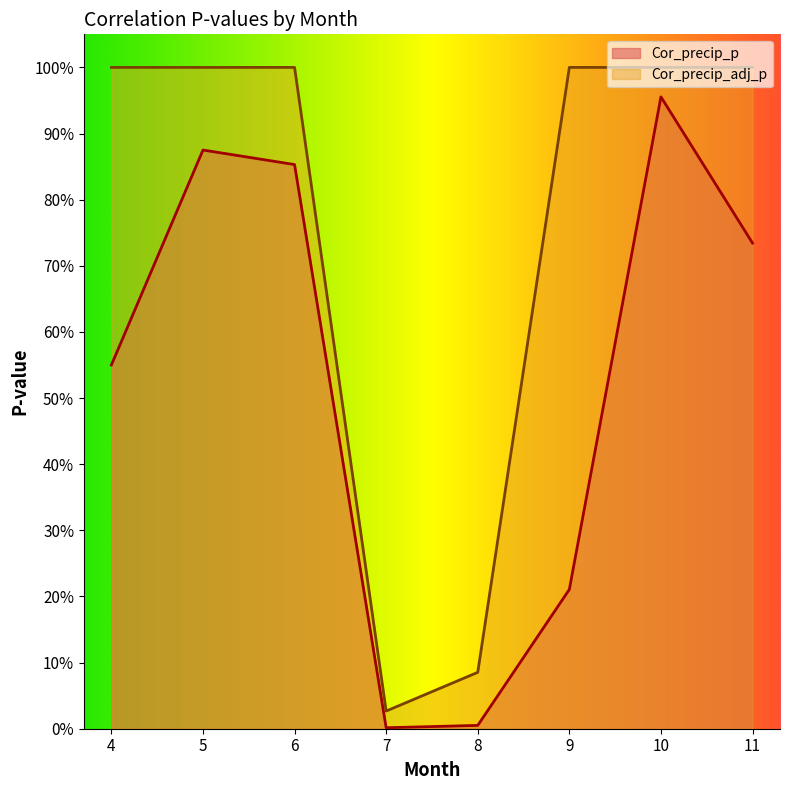

Which series changed the most between 8 and 9?

Cor_precip_adj_p